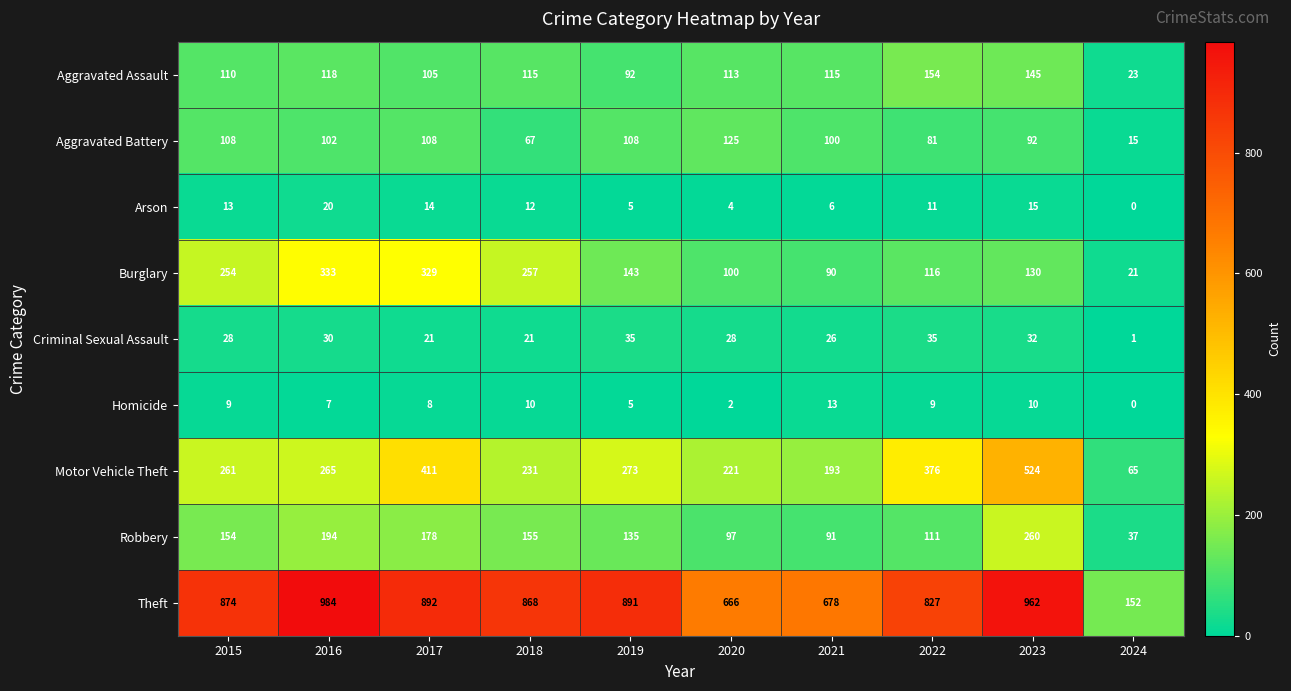

What is the difference between the highest and lowest values at 2020?

664